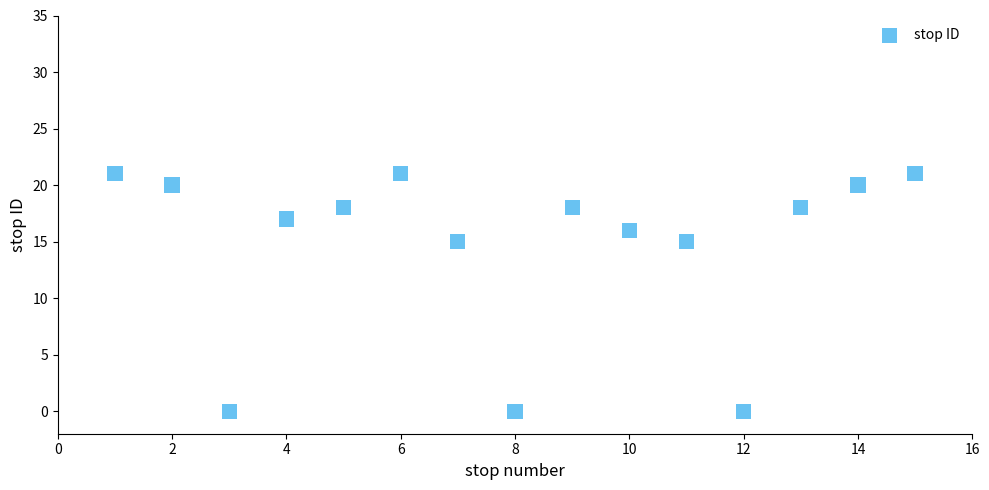

What is the range of Y values (max minus min)?

21